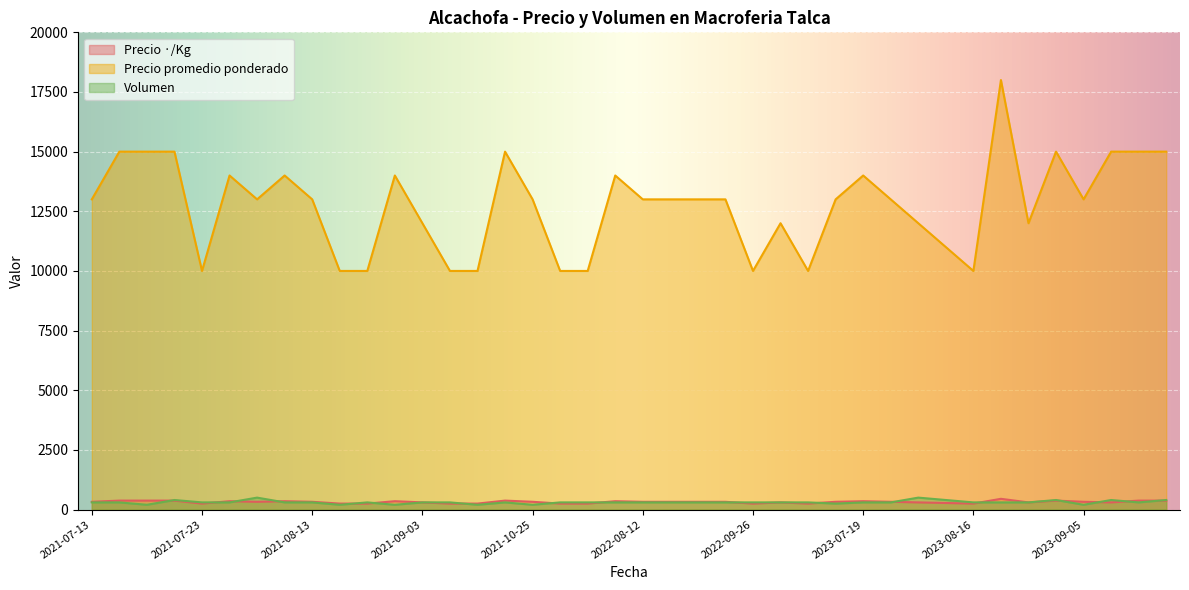

Is the value of Precio promedio ponderado at 2021-09-03 greater than the value of Precio ·/Kg at 2022-08-10?

Yes